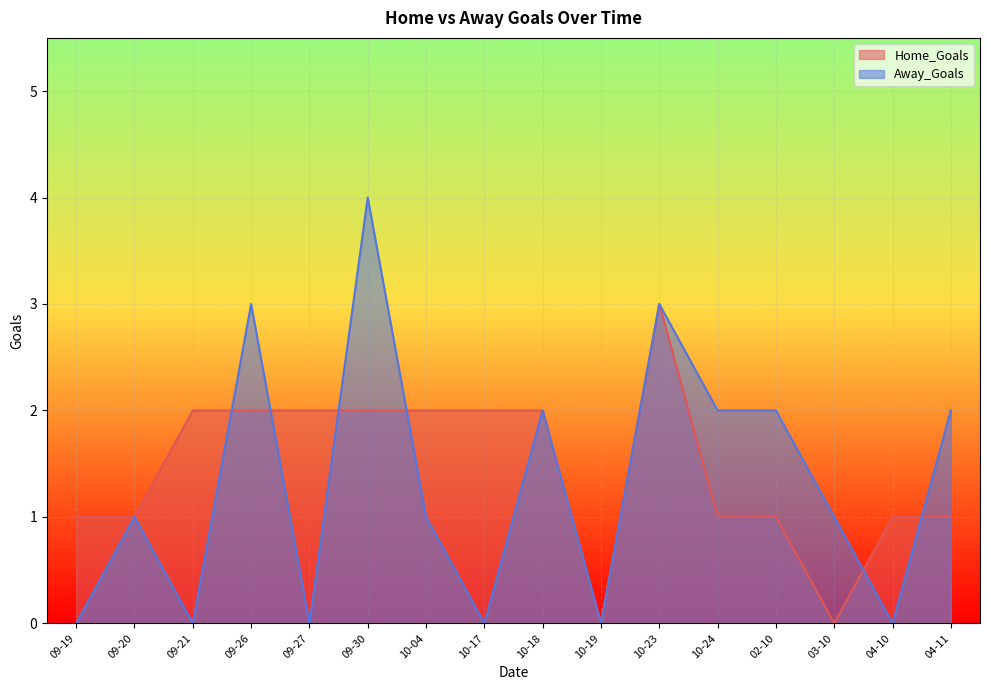

After their last crossing, which series has the higher values: Home_Goals or Away_Goals?

Away_Goals